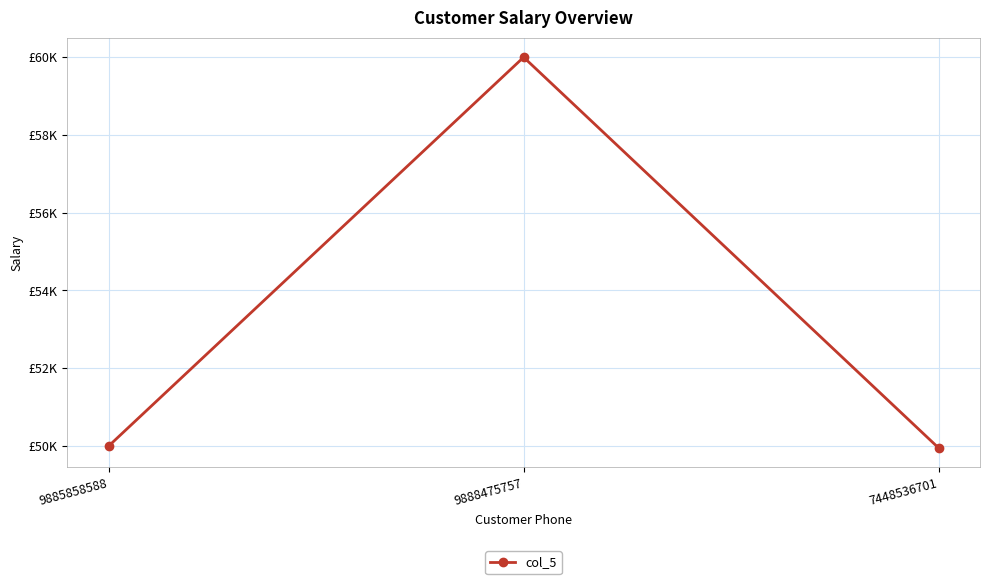

What is the difference between the maximum and minimum values?

10050